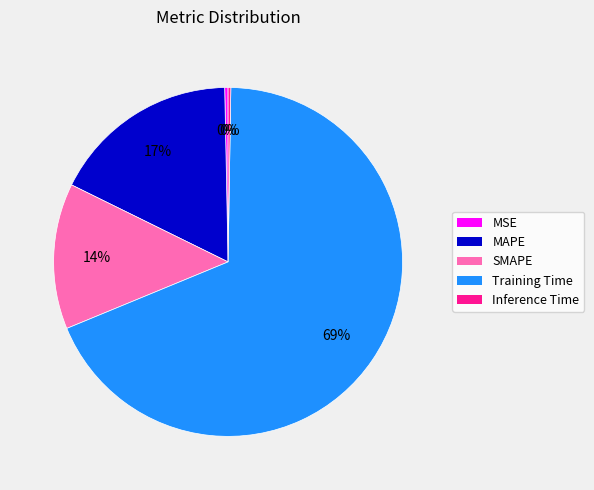

Is it true that SMAPE is 14% of the pie?

True